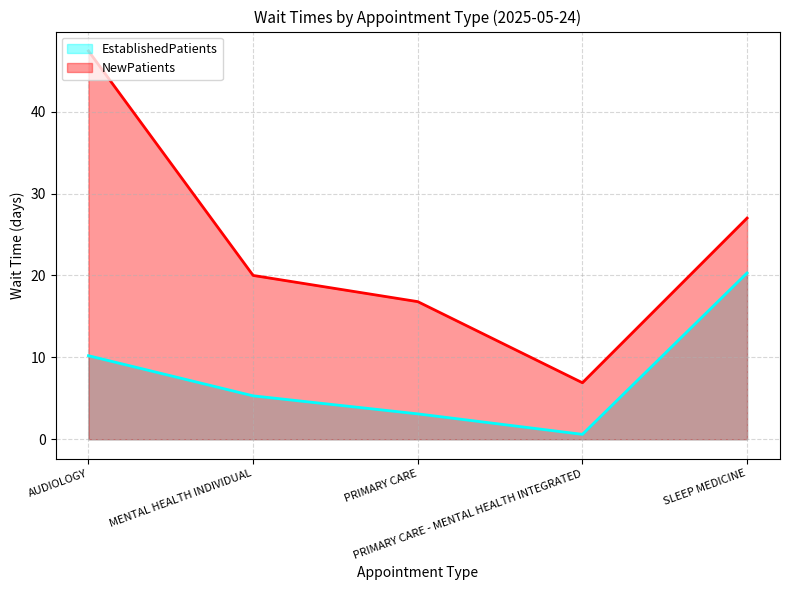

Reading right to left, transcribe all the data shown in this chart.

EstablishedPatients: 20.3	0.6	3.1	5.3	10.2
NewPatients: 27.0	6.9	16.8	20.0	47.4